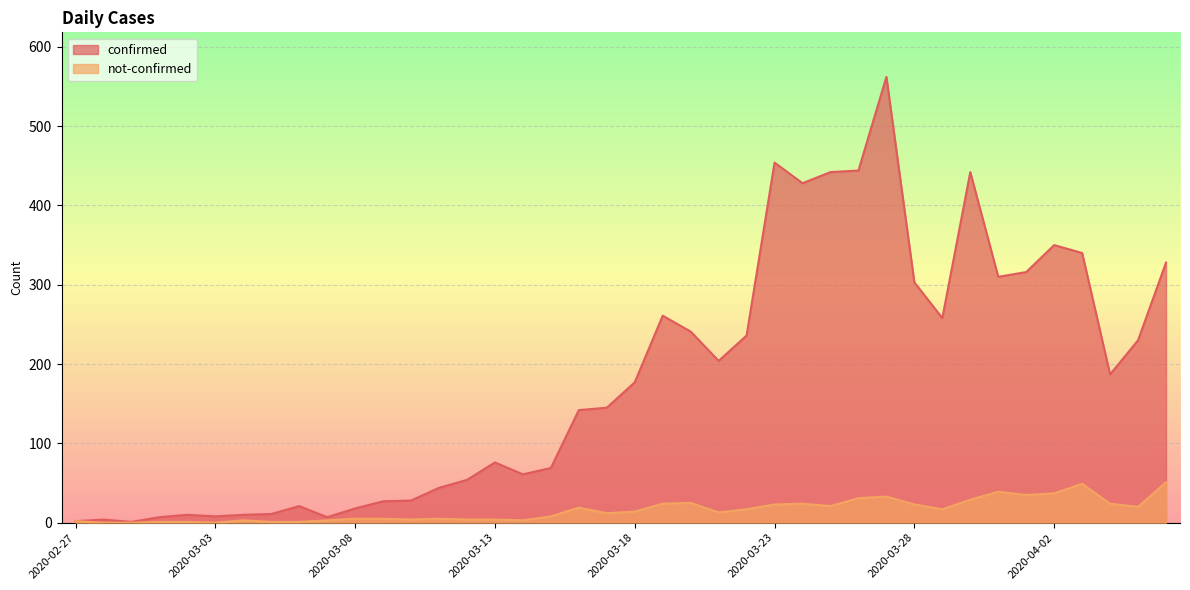

True or false: confirmed and not-confirmed intersect in this chart.

False